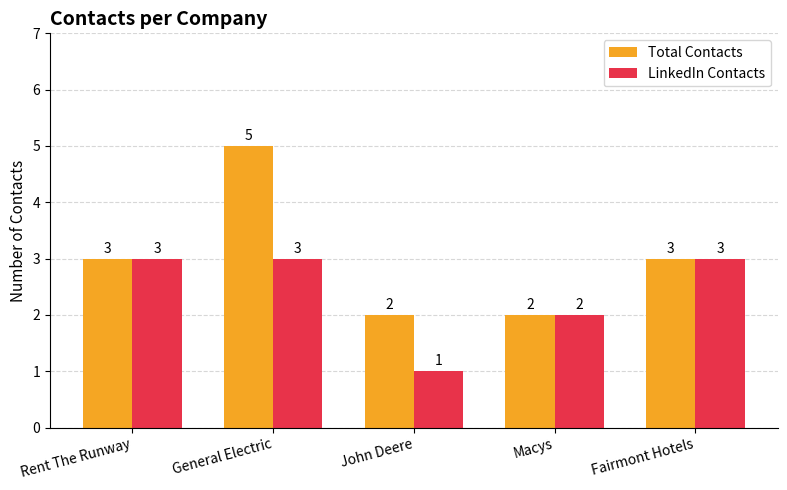

Rank the series by their maximum value, from highest to lowest.

Total Contacts, LinkedIn Contacts